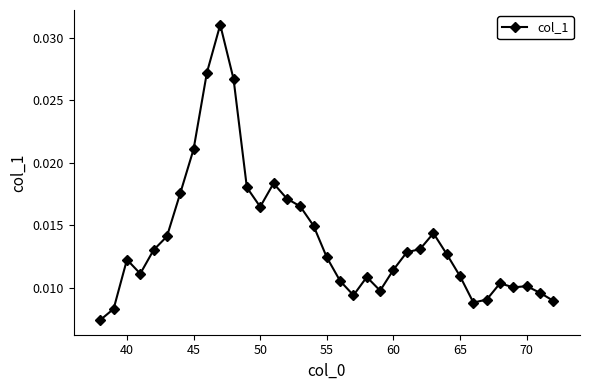

How many values are between 0 and 1?

35